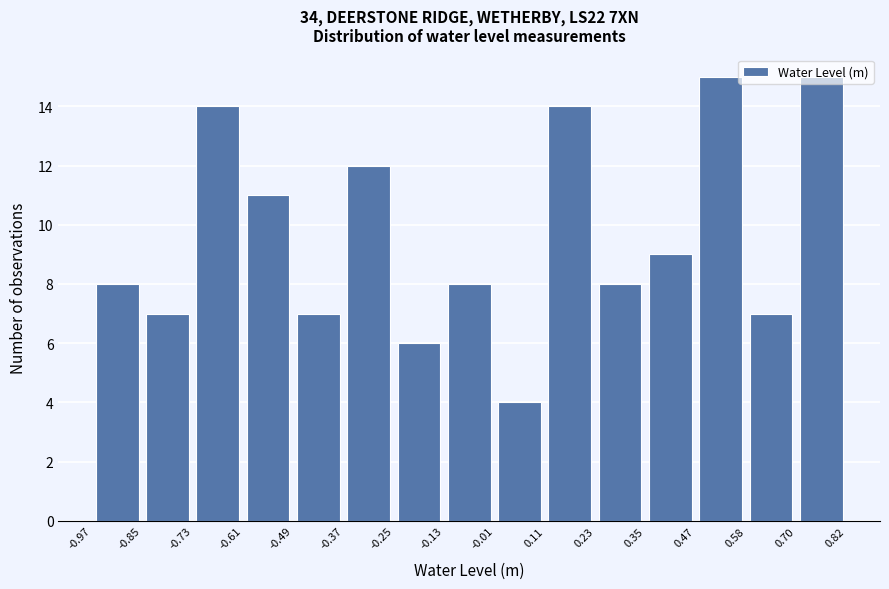

Reading left to right, transcribe this chart: for each bar, give the range it covers on the x-axis and its height. The values are not printed on the chart, so give them approximately, as read against the axis.

-0.97 to -0.85: 8
-0.85 to -0.73: 7
-0.73 to -0.61: 14
-0.61 to -0.49: 11
-0.49 to -0.37: 7
-0.37 to -0.25: 12
-0.25 to -0.13: 6
-0.13 to -0.01: 8
-0.01 to 0.11: 4
0.11 to 0.23: 14
0.23 to 0.35: 8
0.35 to 0.47: 9
0.47 to 0.58: 15
0.58 to 0.70: 7
0.70 to 0.82: 15